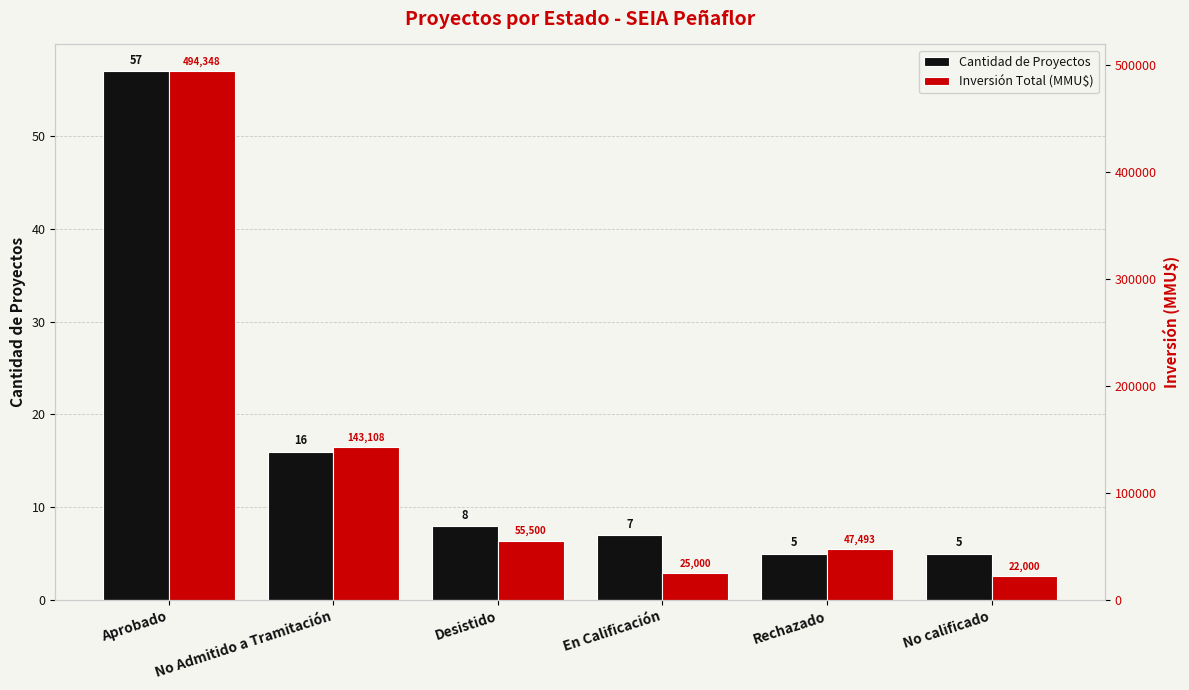

How many bars are there in total?

12